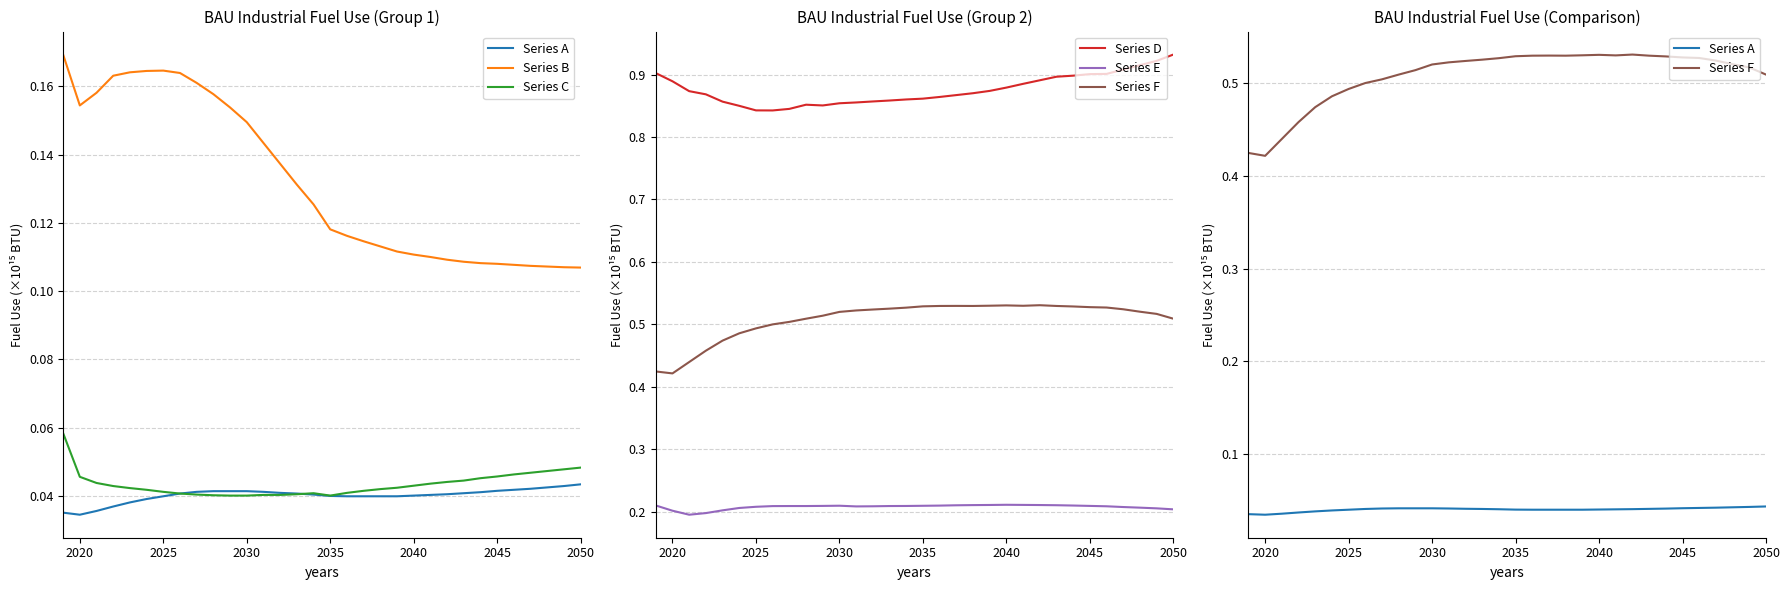

Is it true that Series E equals 0.3 at 14?

False